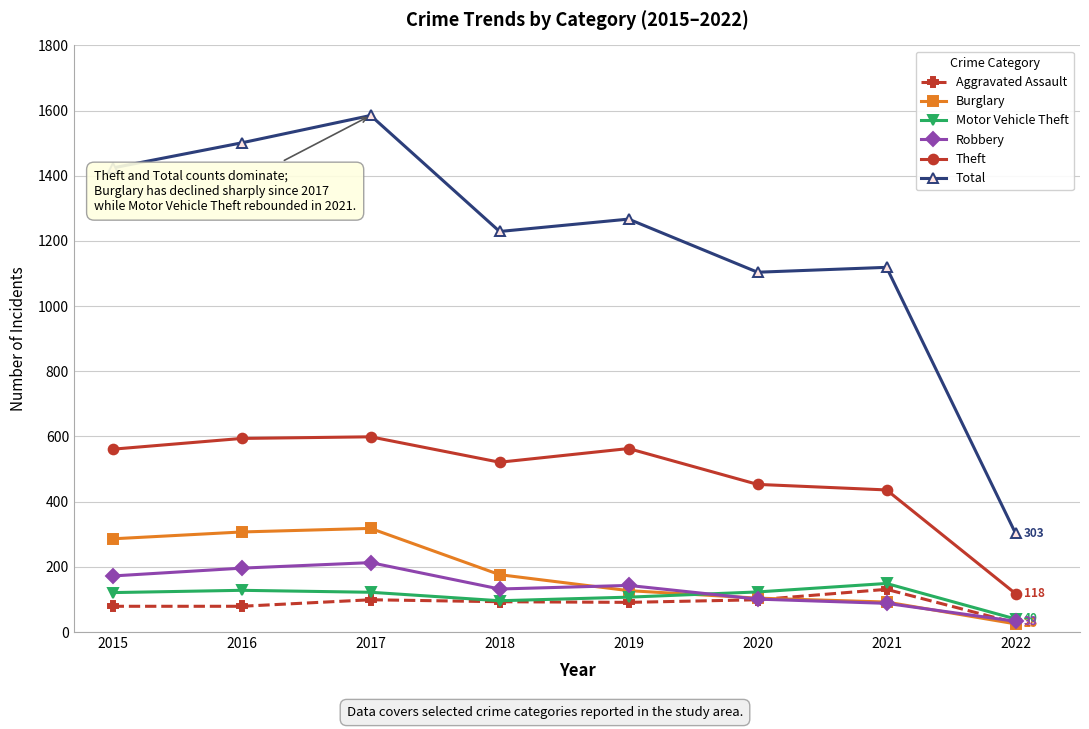

How many values in the Theft series are below 561?

4